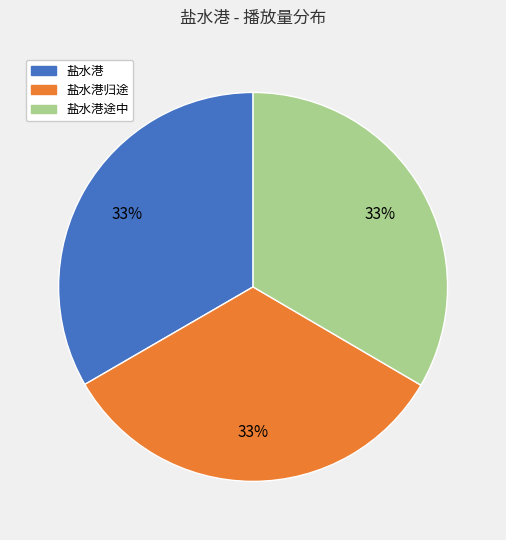

Does any single category account for the majority?

No